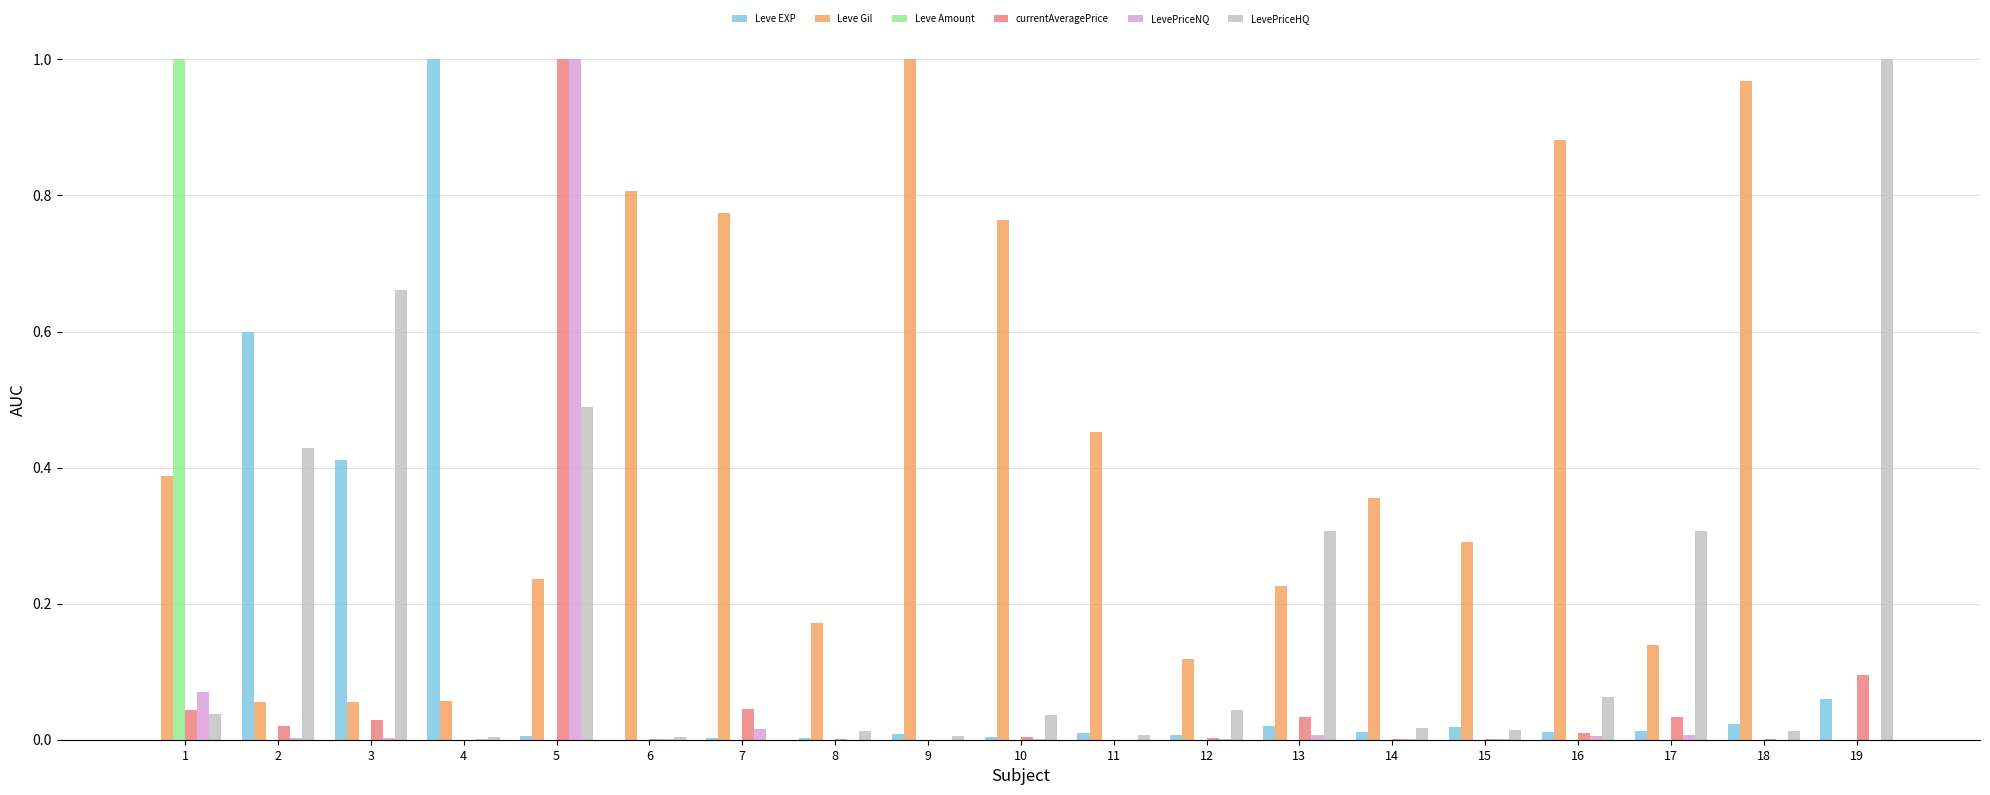

Which series changed the most between 17 and 19?

LevePriceHQ